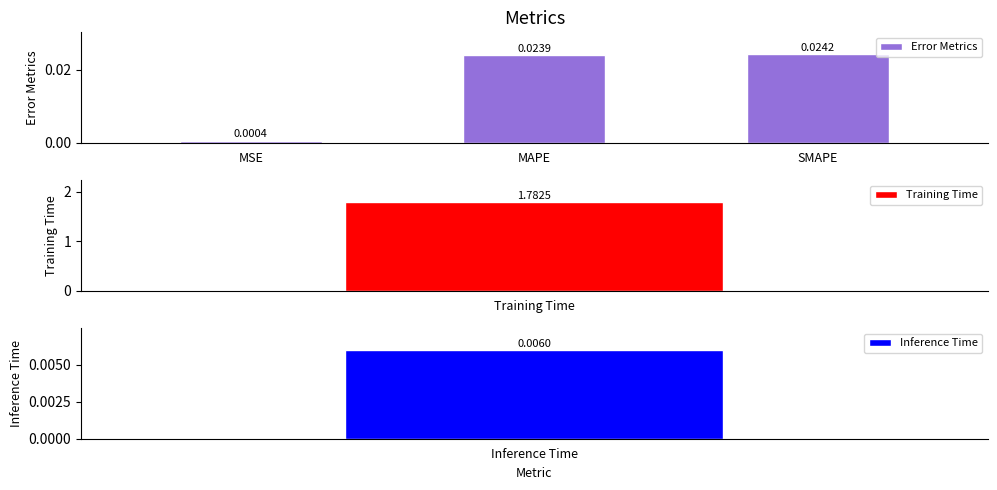

Where is the data nearest to the value 0?

MSE